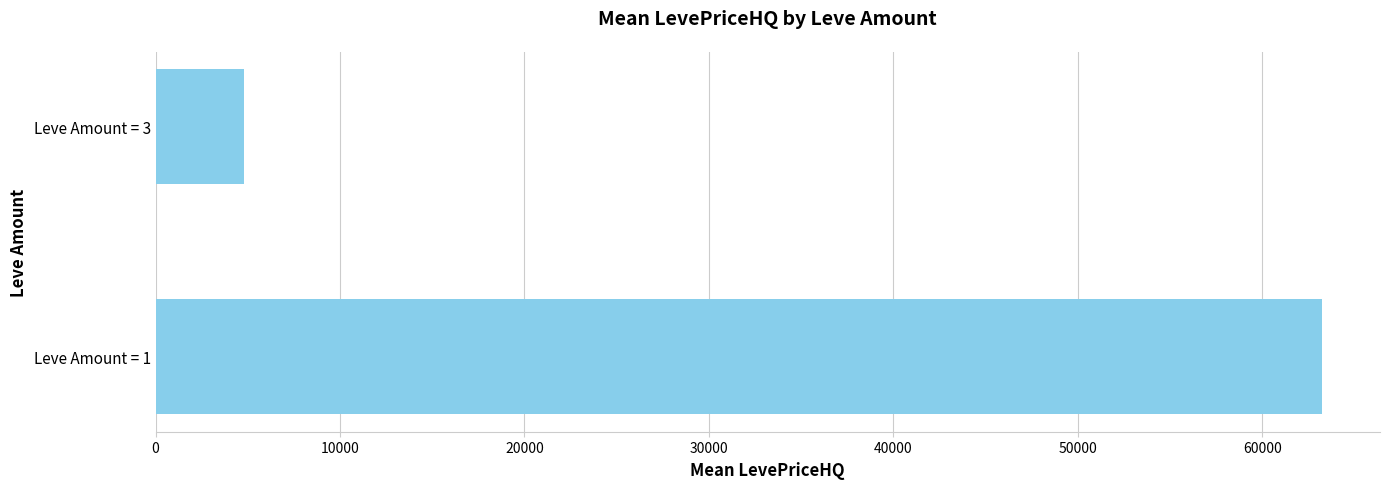

What is the difference between the maximum and minimum values?

58423.5